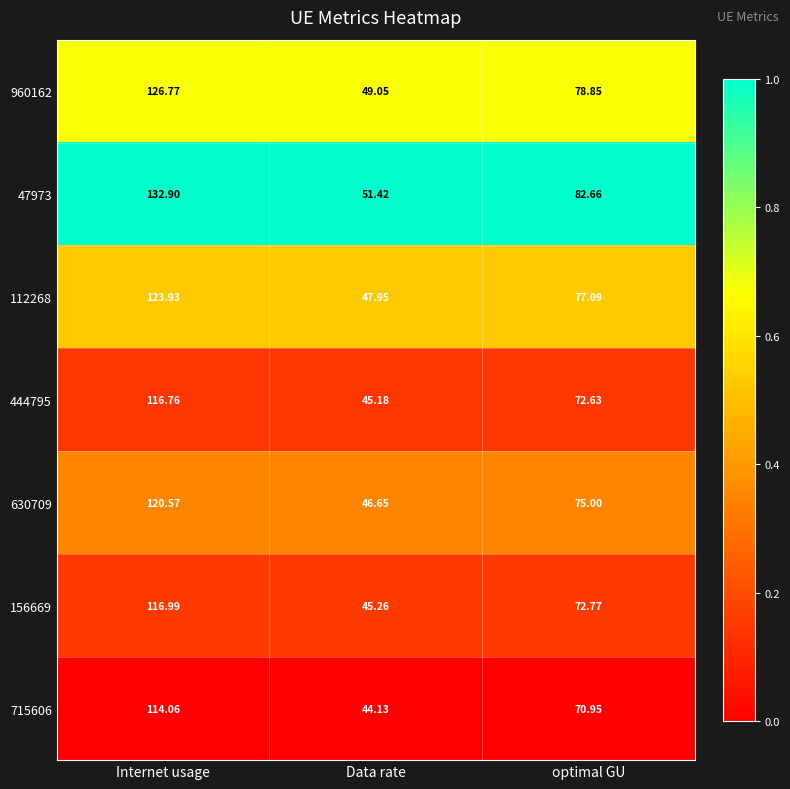

Rank the series at optimal GU from lowest to highest value.

715606, 444795, 156669, 630709, 112268, 960162, 47973